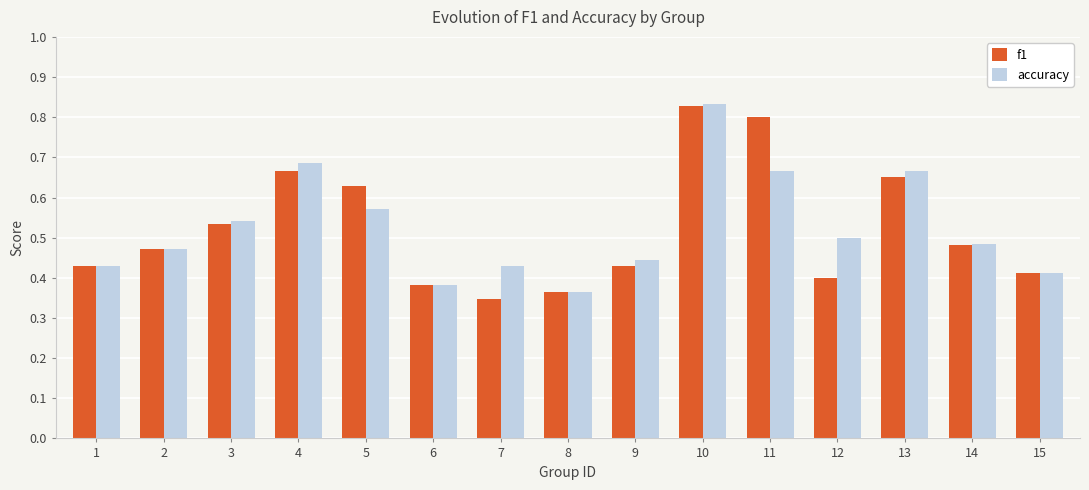

Which series changed the most between 3 and 7?

f1